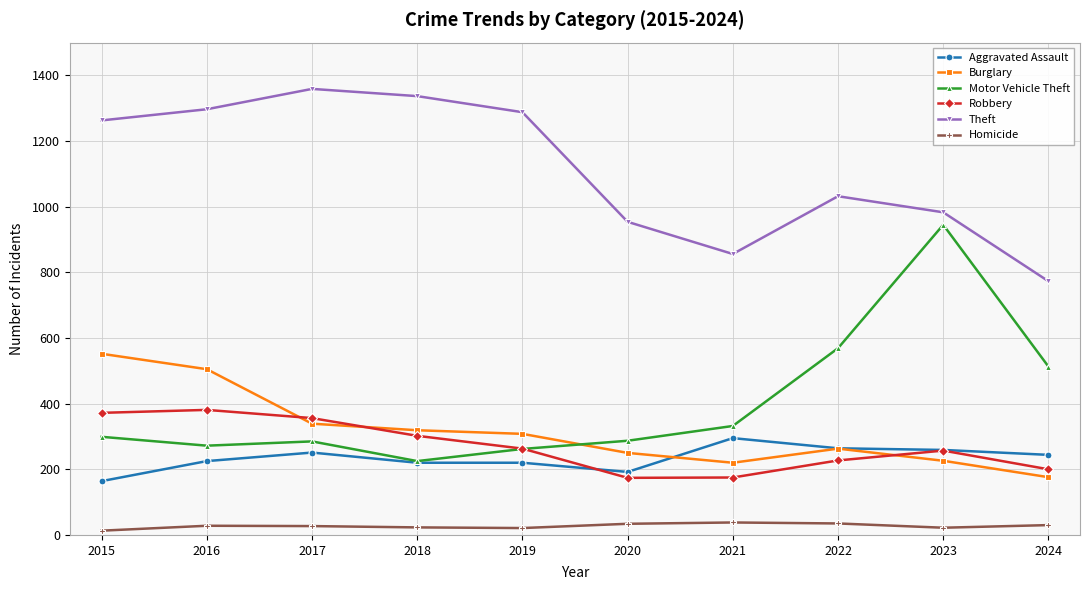

What is the value of the Robbery point at the 10th from the left?

200